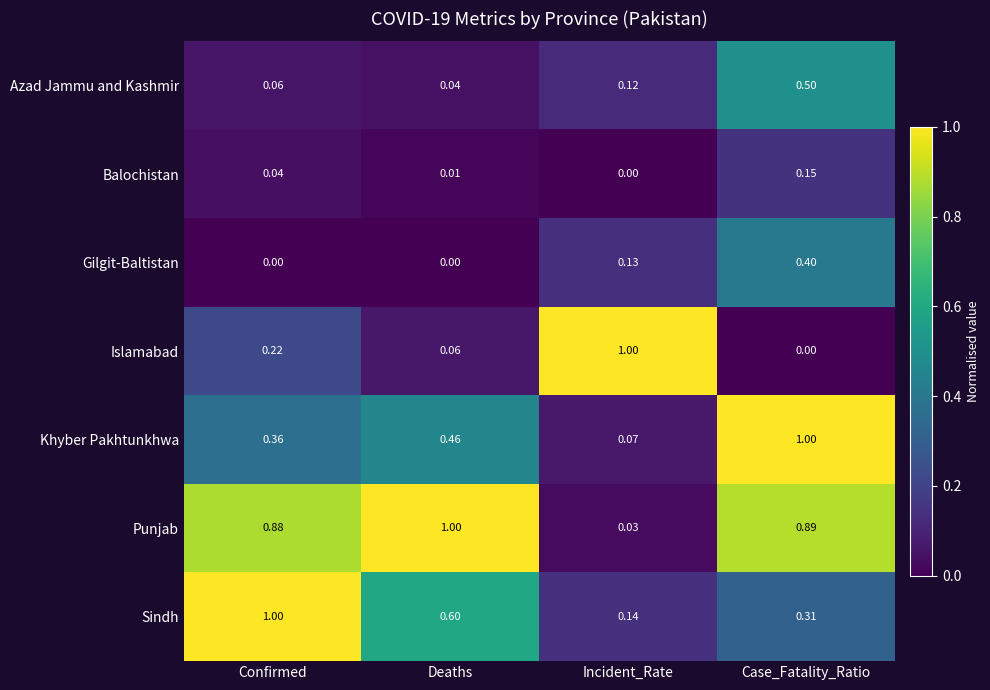

Between Confirmed and Incident_Rate, which series saw the biggest shift?

Sindh